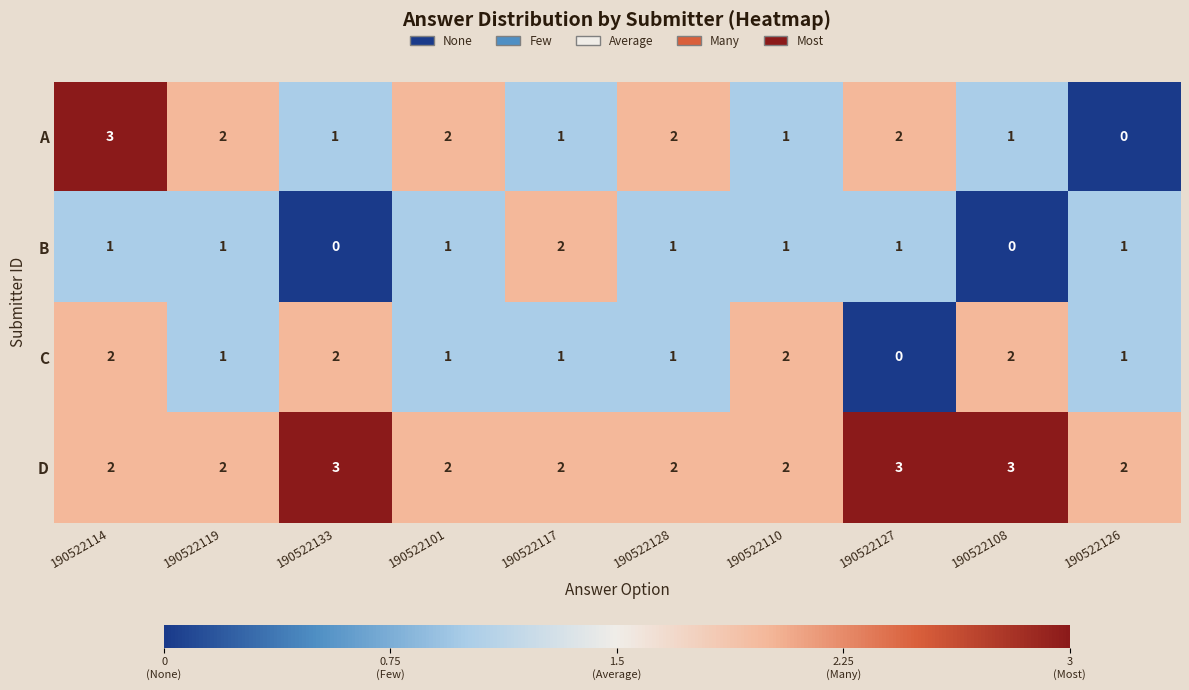

What is the highest value of the D series?

3